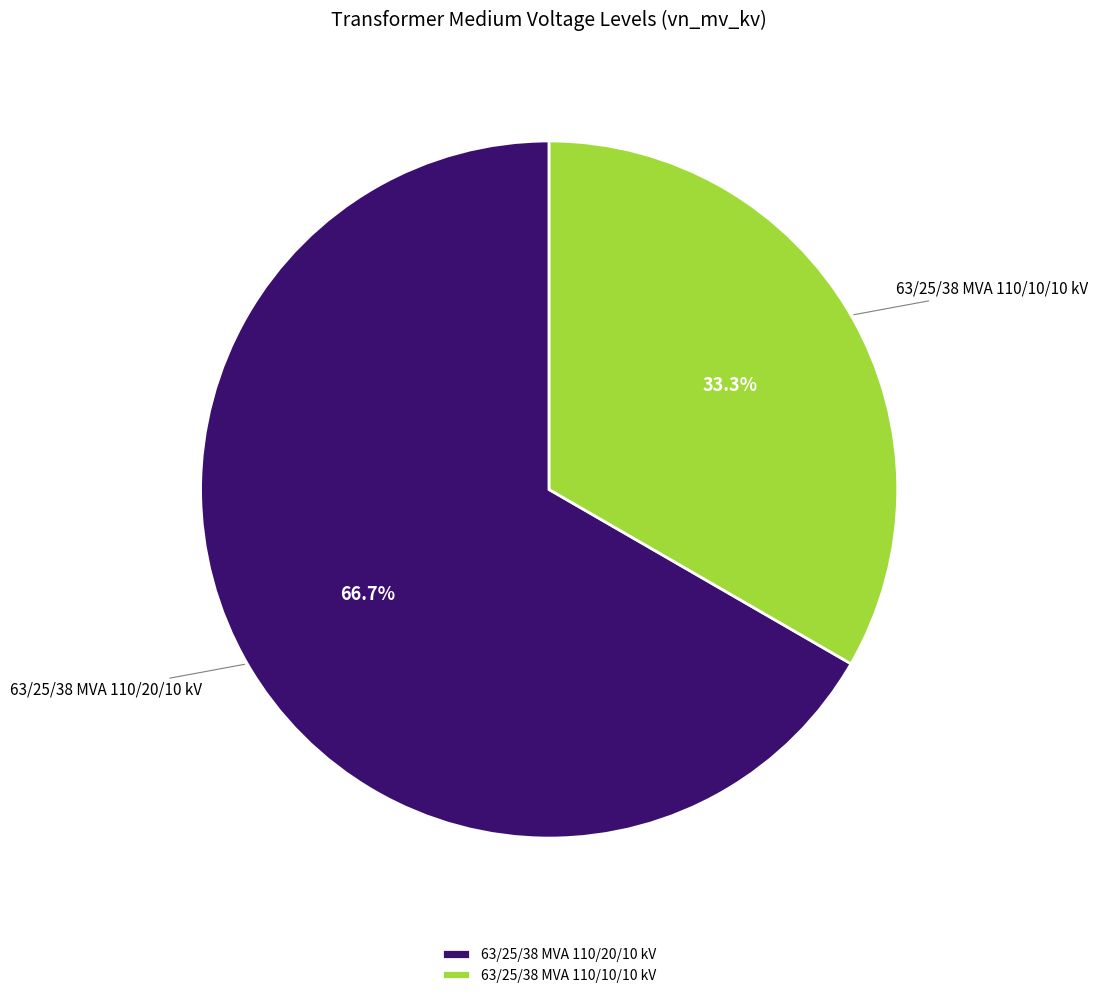

To the nearest percent, what percentage of the pie is 63/25/38 MVA 110/20/10 kV?

67%